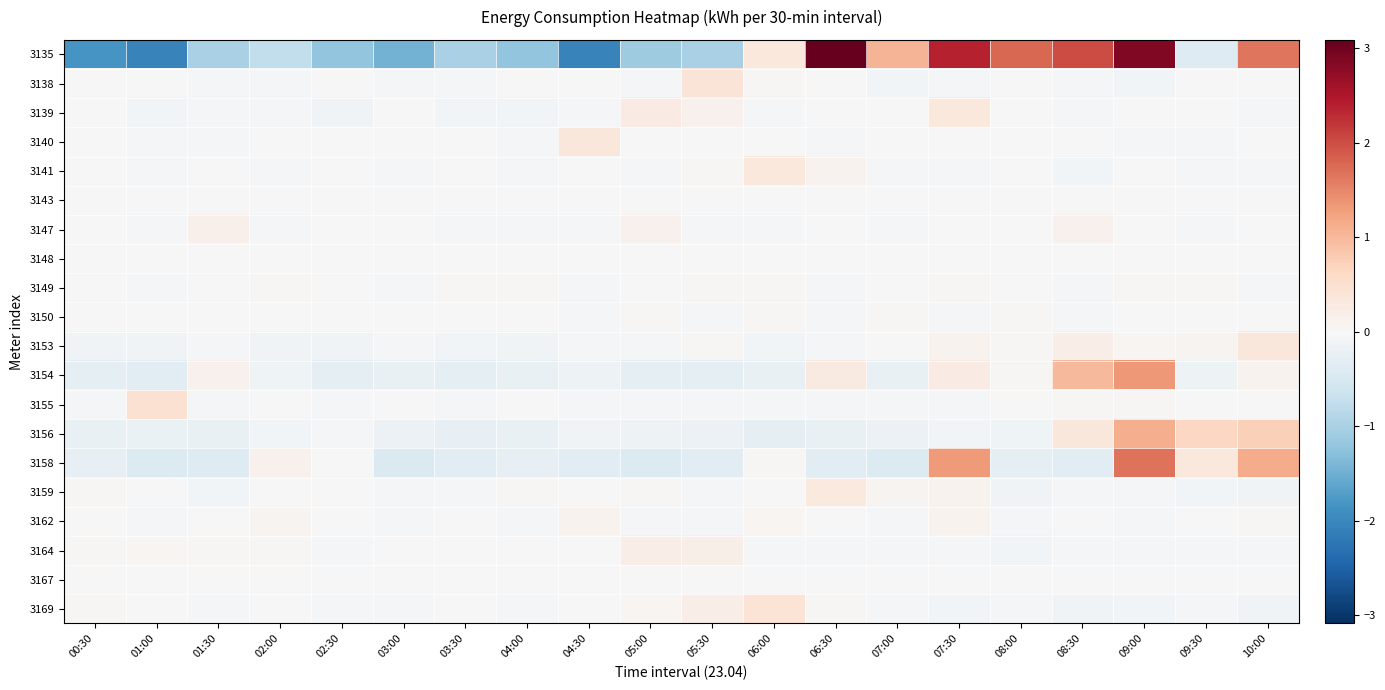

What is the total value across all series at 09:00?

6.8